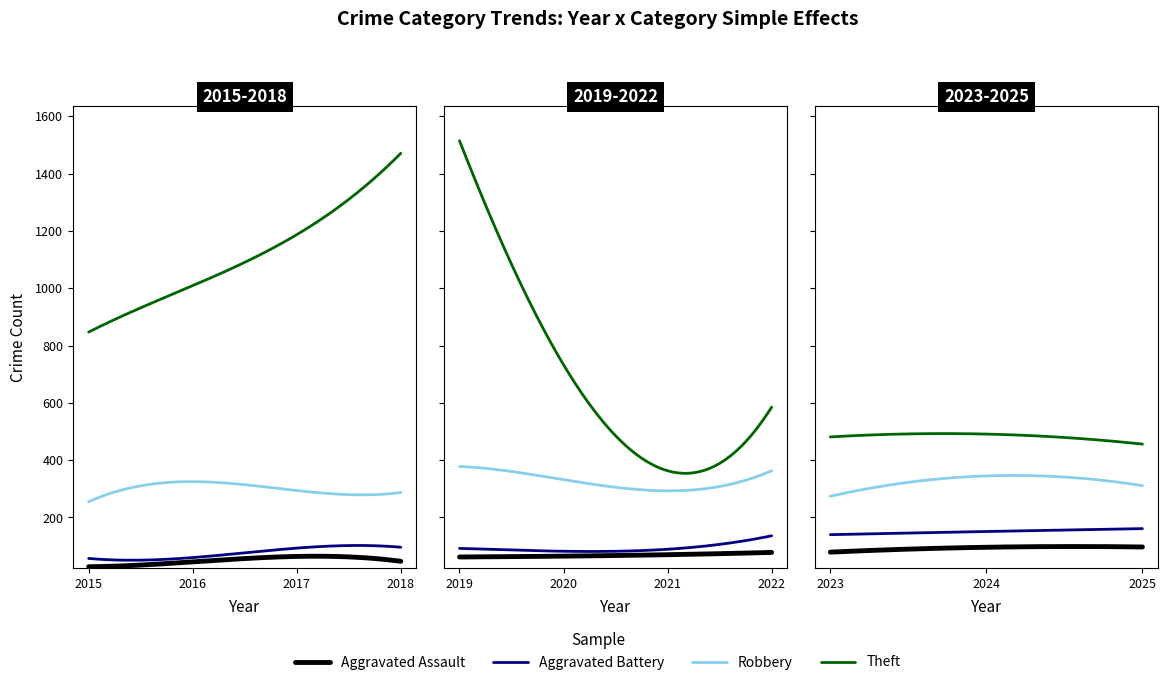

What is the sum of the Theft values at 2017 and 2022?

1772